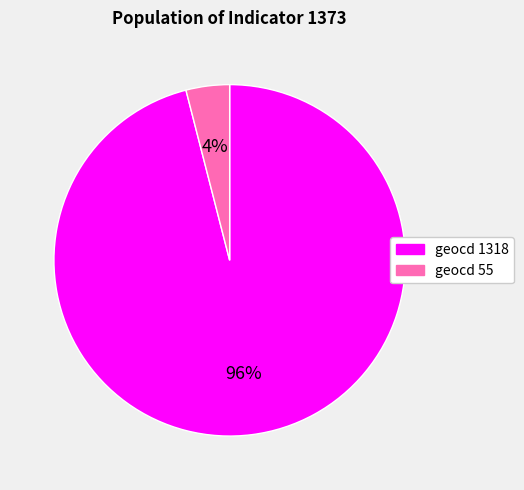

Is there any slice that represents more than half of the pie?

Yes